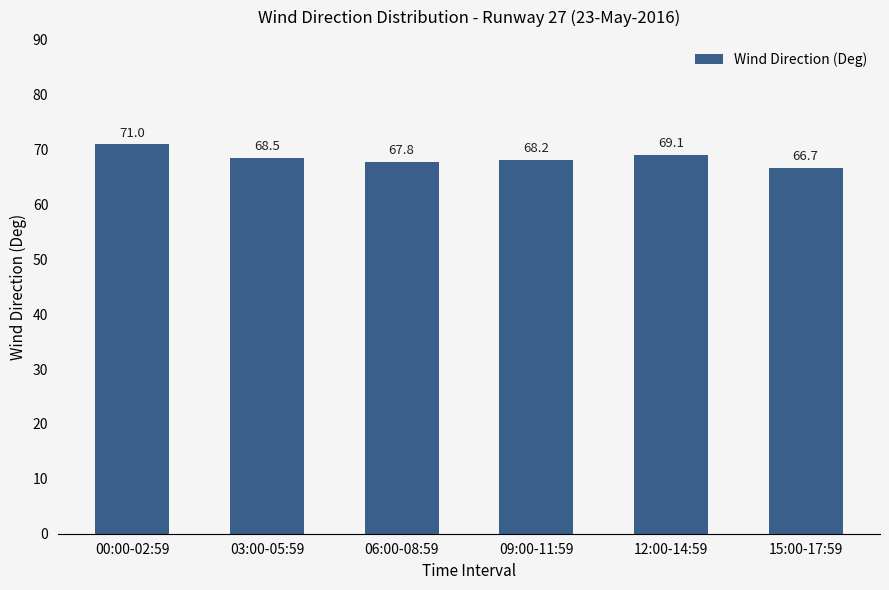

What is the difference between the values at 06:00-08:59 and 00:00-02:59?

3.2